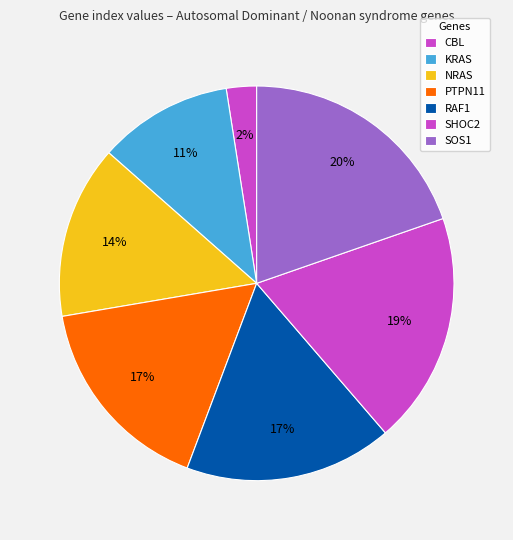

How many slices are in this pie chart?

7